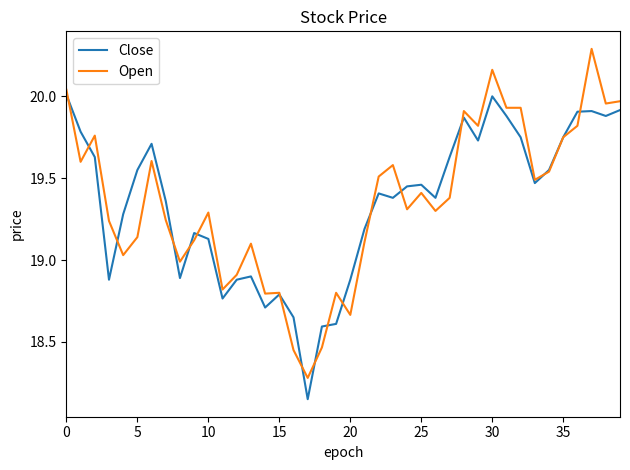

Rank the series by their maximum value, from highest to lowest.

Open, Close